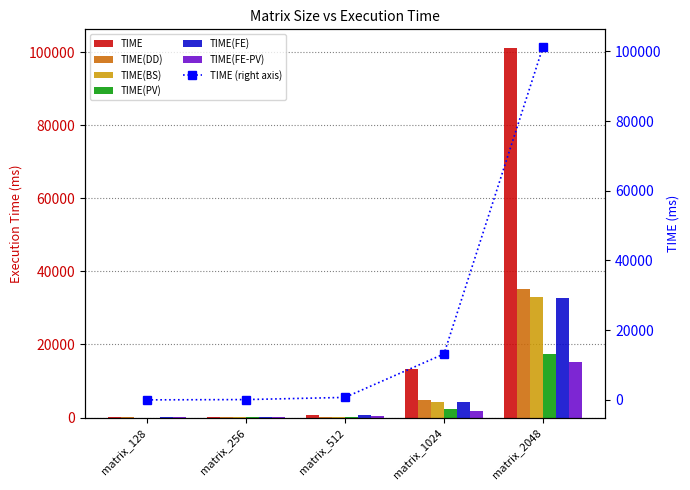

At which label does TIME(DD) first exceed 151?

matrix_512